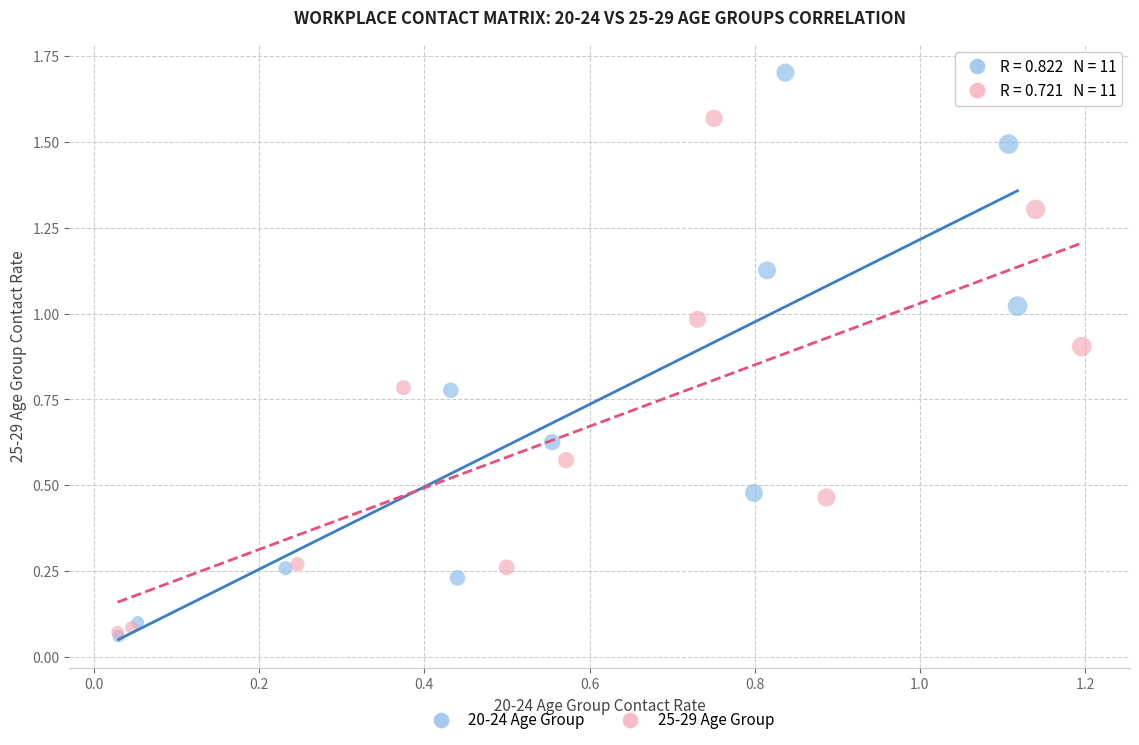

Which series reaches the maximum Y coordinate?

20-24 Age Group